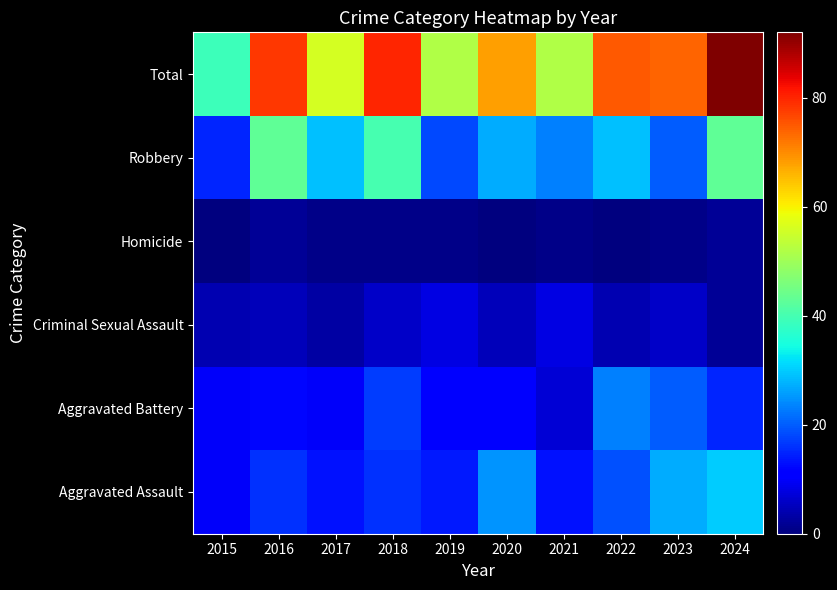

How many data points does each series have?

10